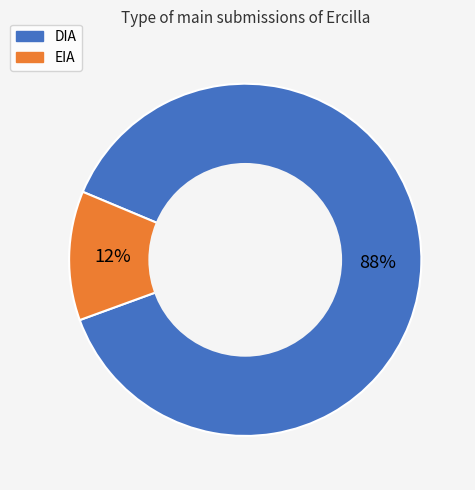

What is the smallest slice in the pie chart?

EIA